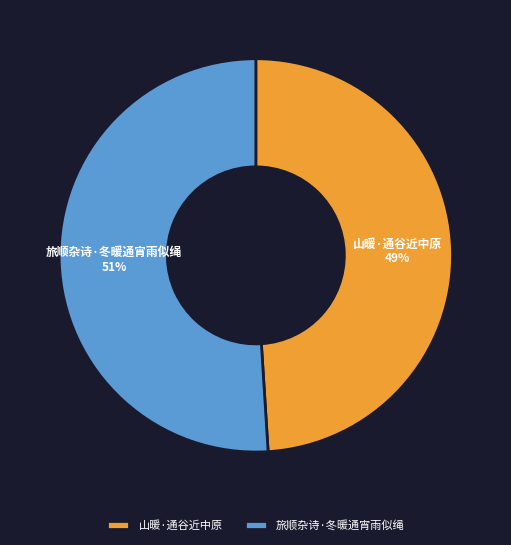

What percentage is the 山暖·通谷近中原 slice, to the nearest percent?

49%